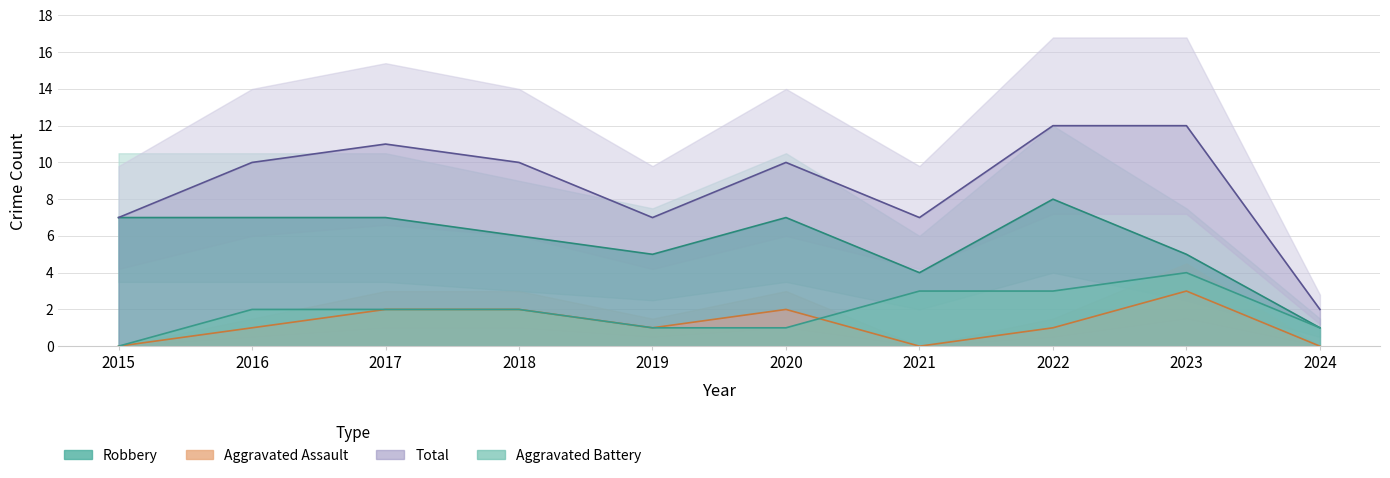

True or false: Total has more than 0 interior local peaks.

True